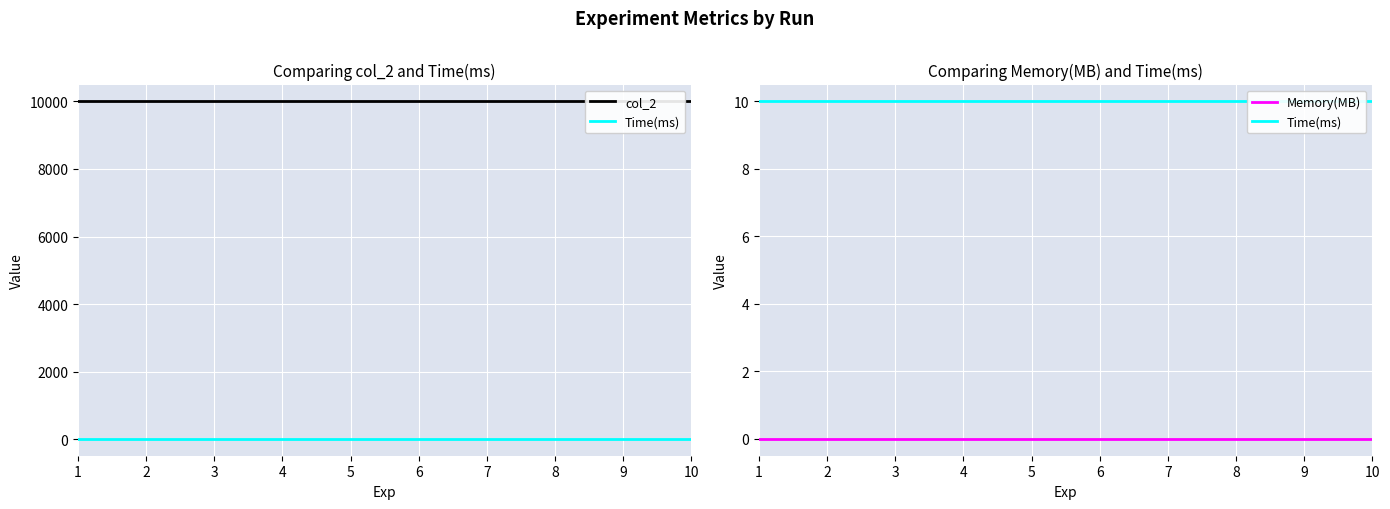

Is this an area chart (filled region under the line)?

No